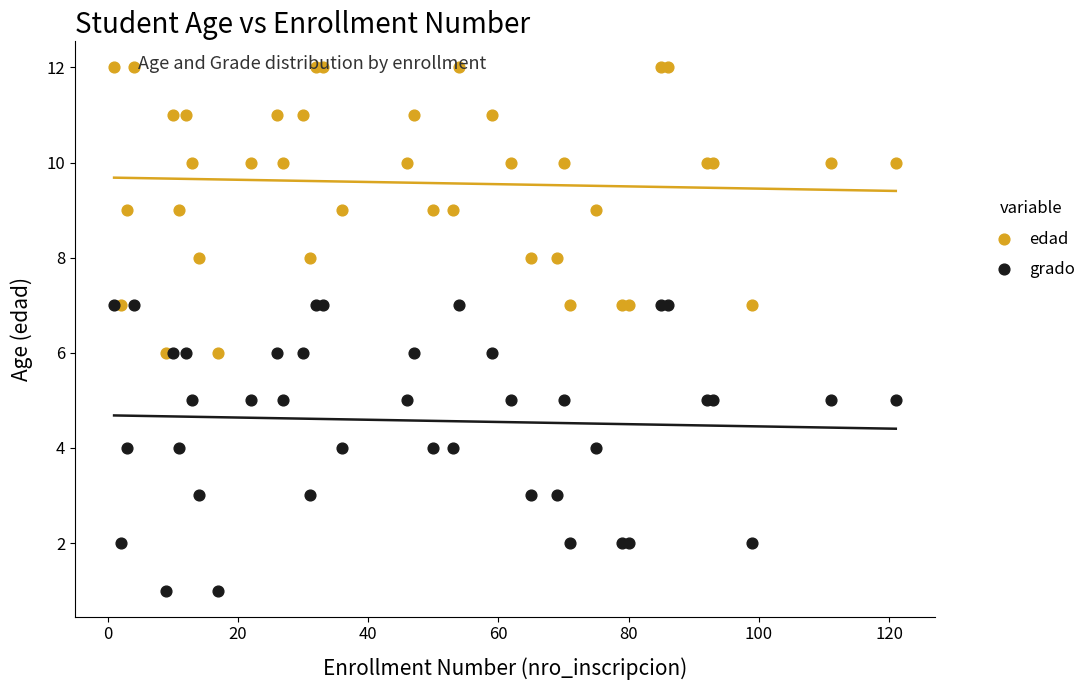

Which series reaches the minimum Y coordinate?

grado